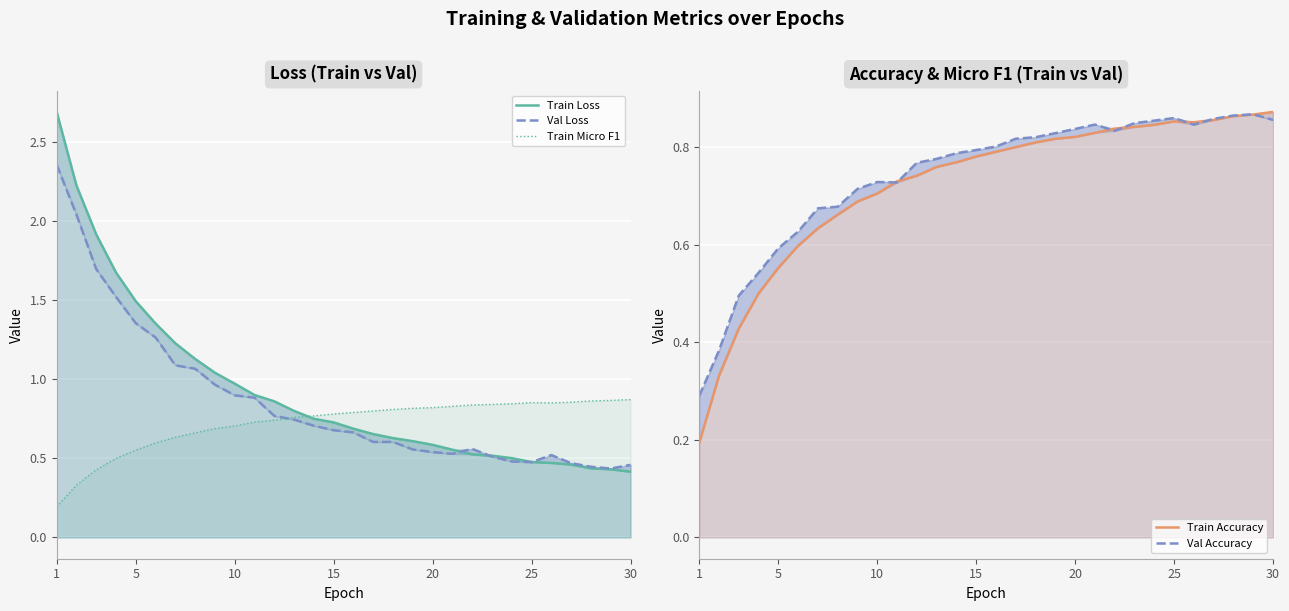

What is the total value across all series at 30?

4.3